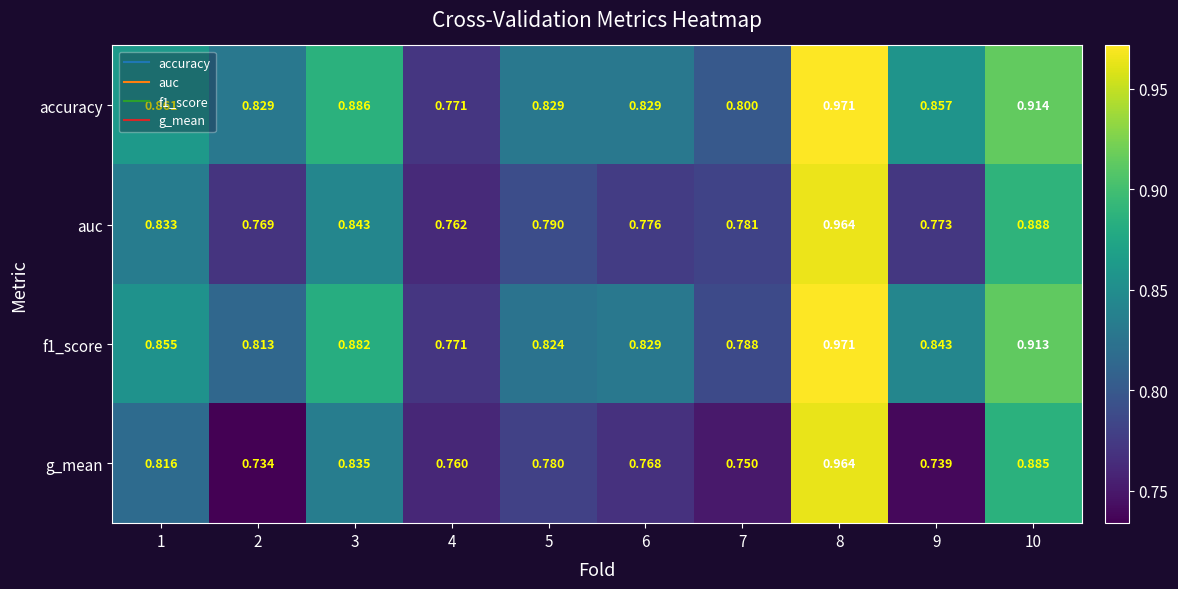

Which series changed the most between 4 and 10?

accuracy